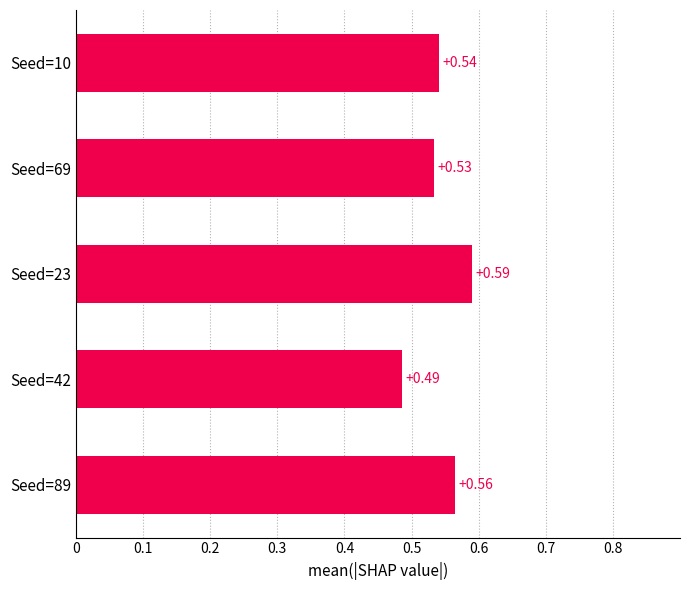

What is the sum of the values at Seed=89 and Seed=10?

1.1